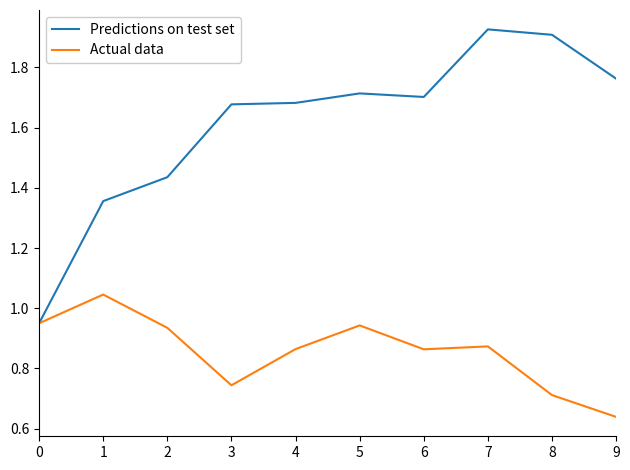

List the series in order of their peak value, lowest first.

Actual data, Predictions on test set